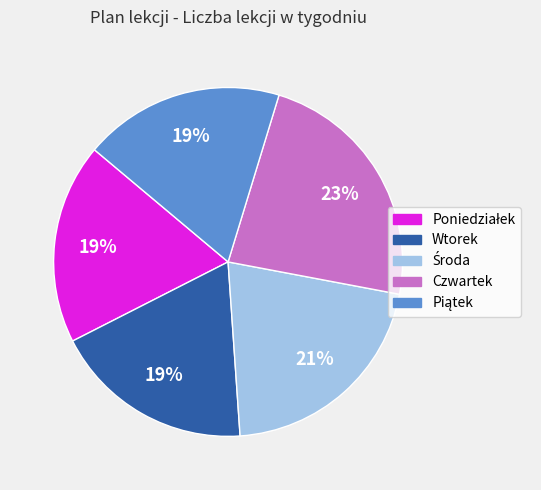

True or false: Czwartek accounts for 30% of the total.

False